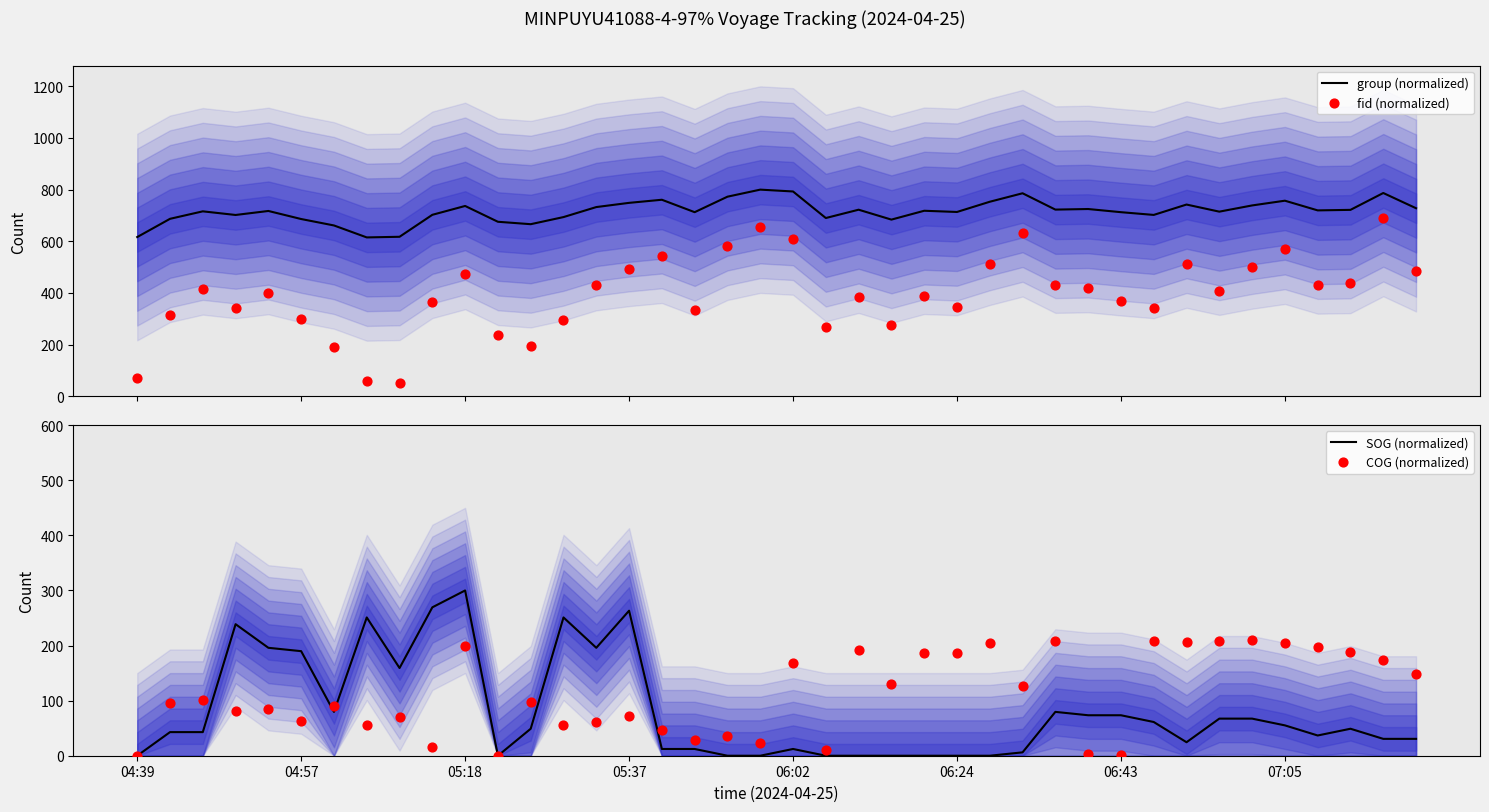

What is the total value across all series at 22?

1297.9